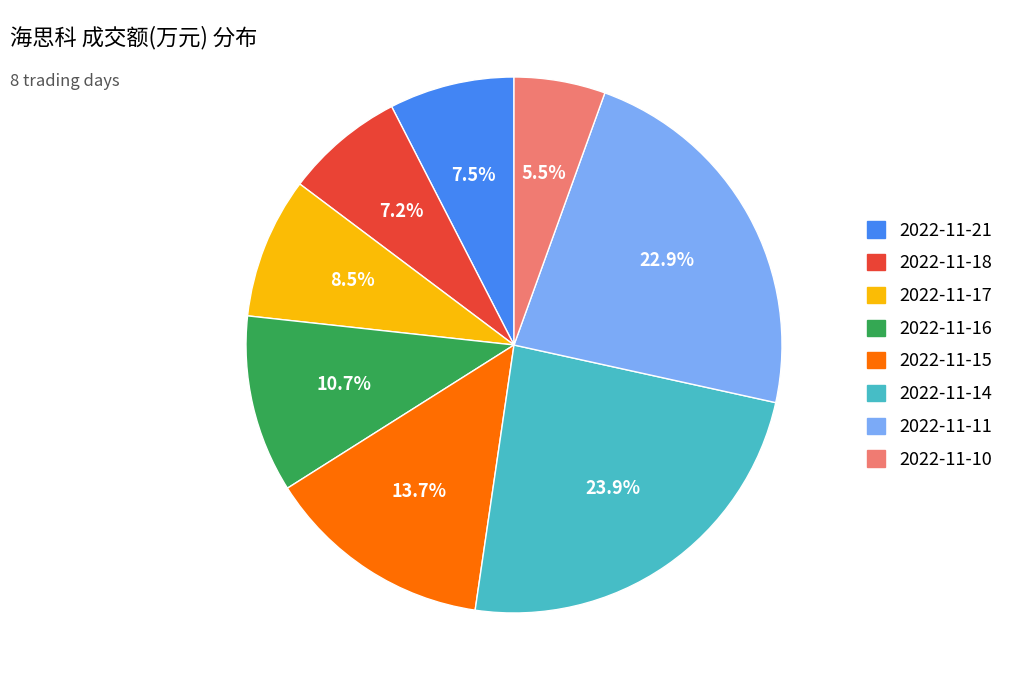

What percentage do 2022-11-15 and 2022-11-18 together represent?

20.9%